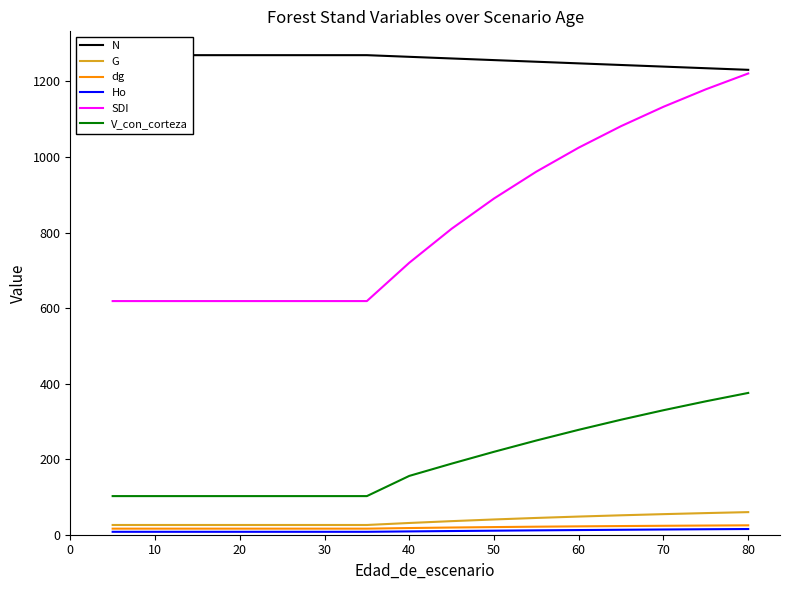

At how many categories does at least one series exceed 845?

16